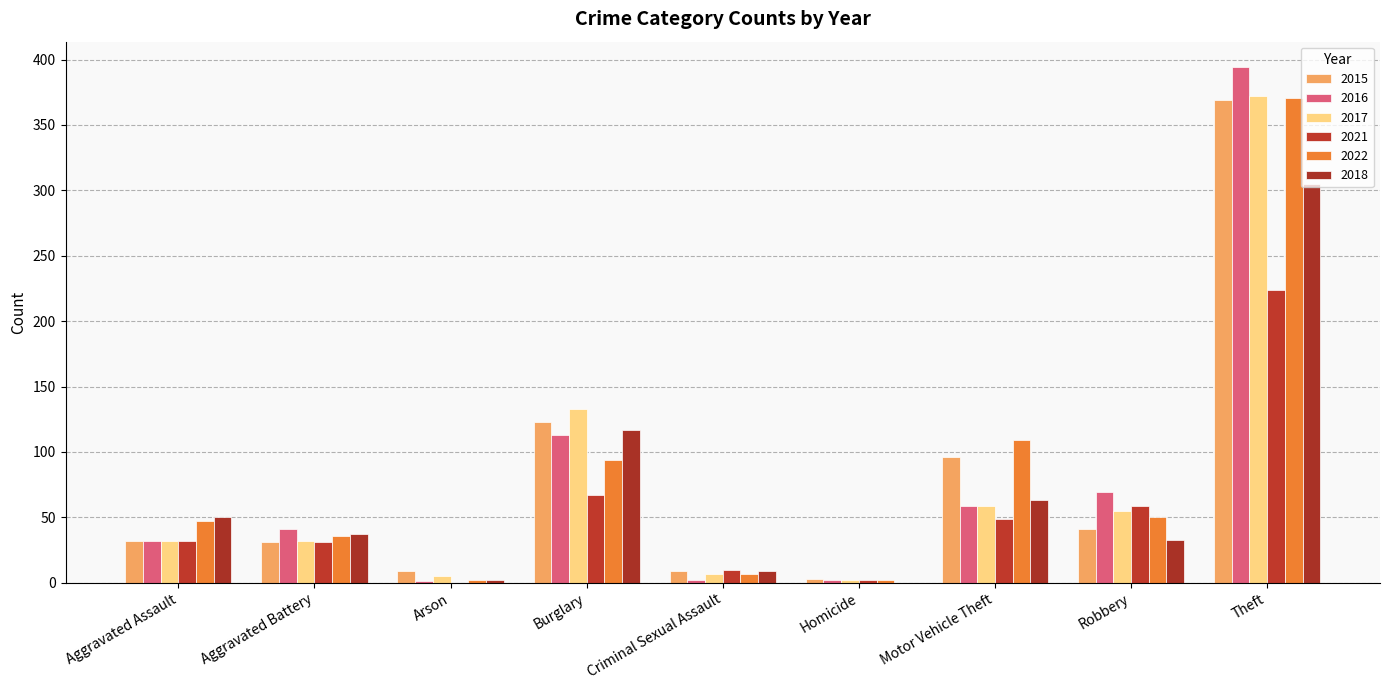

The 2018 series shows -206 at Homicide. True or false?

False